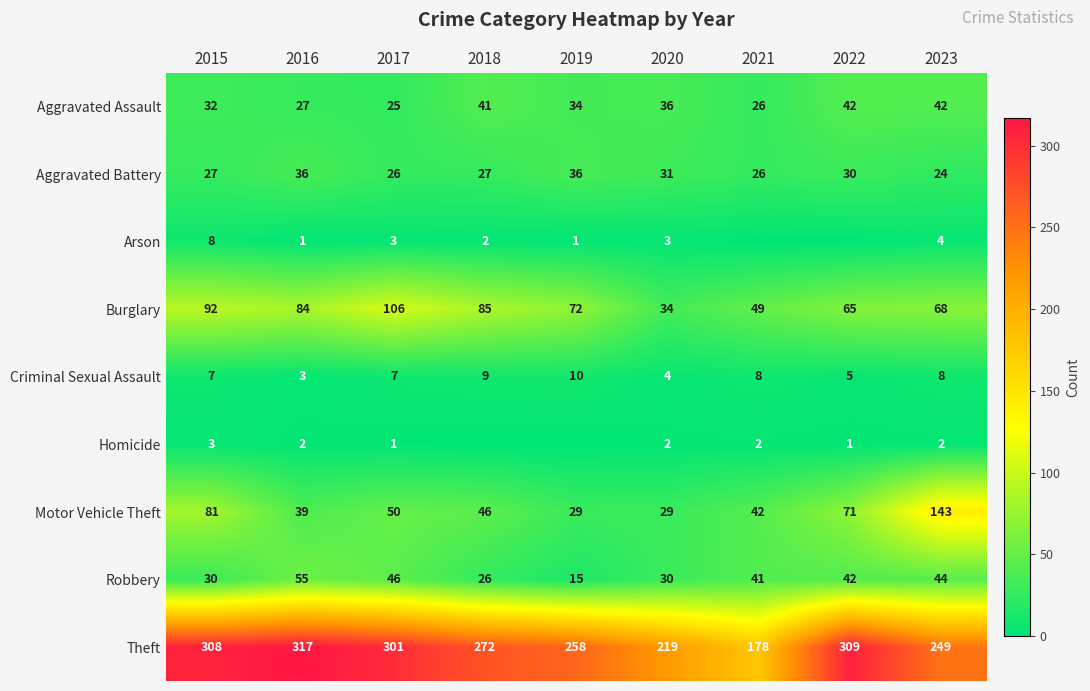

True or false: Theft has a value of 308 at 2015.

True